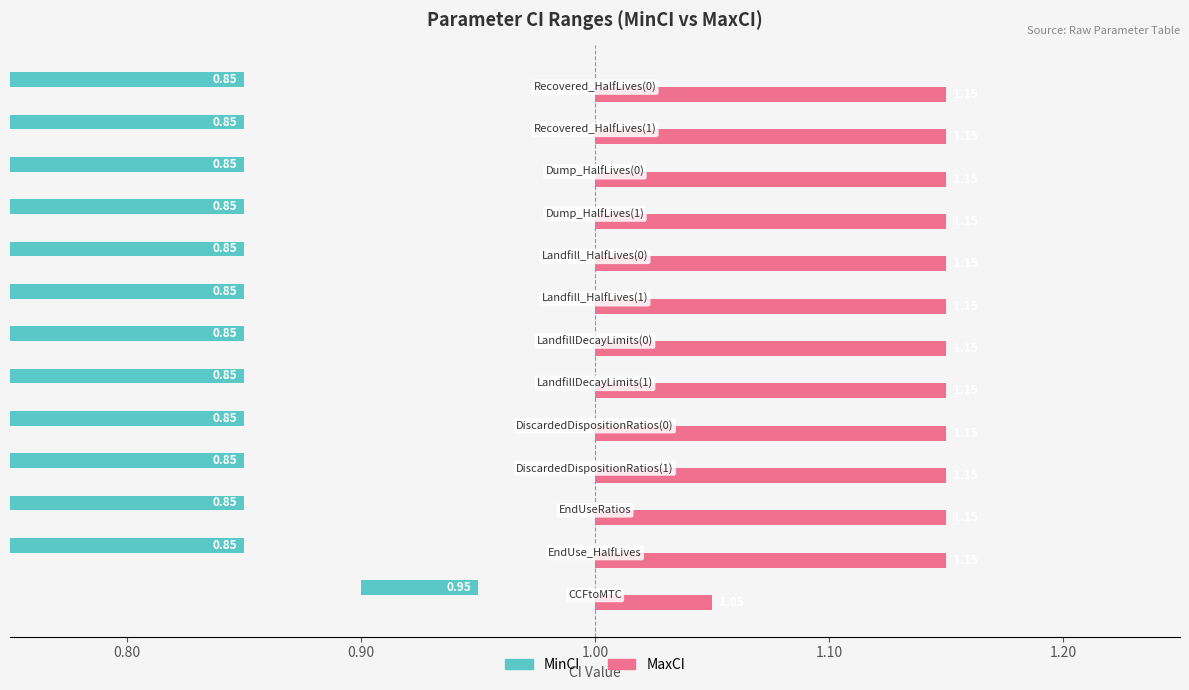

Does the chart contain stacked bars?

No